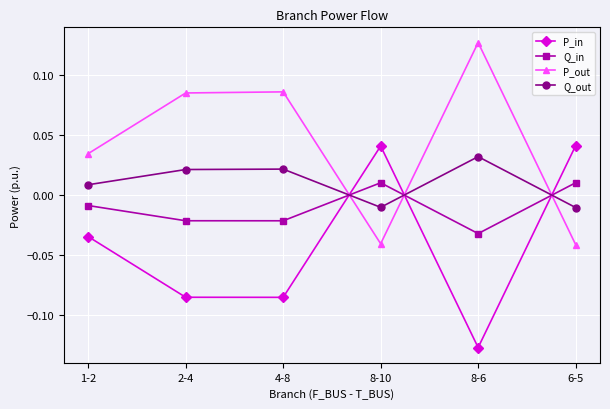

The value of Q_out at 8-6 is 0.1. True or false?

False